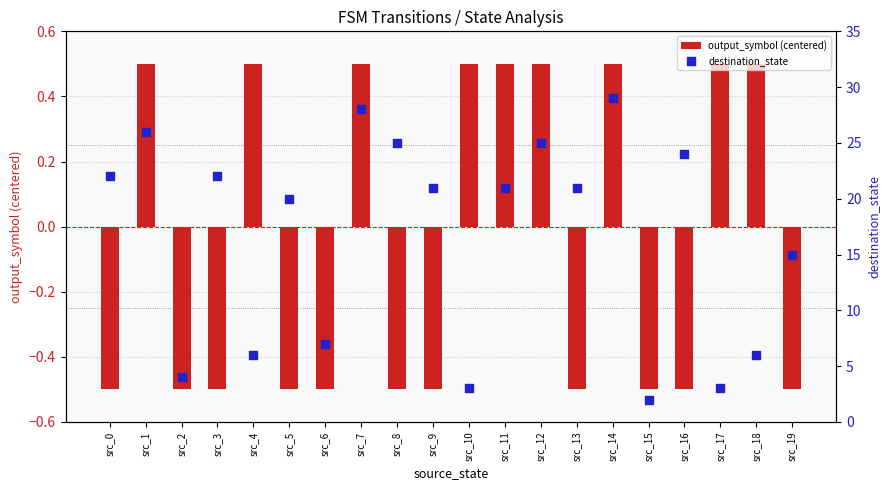

What are all the series names shown in the legend?

output_symbol (centered), destination_state